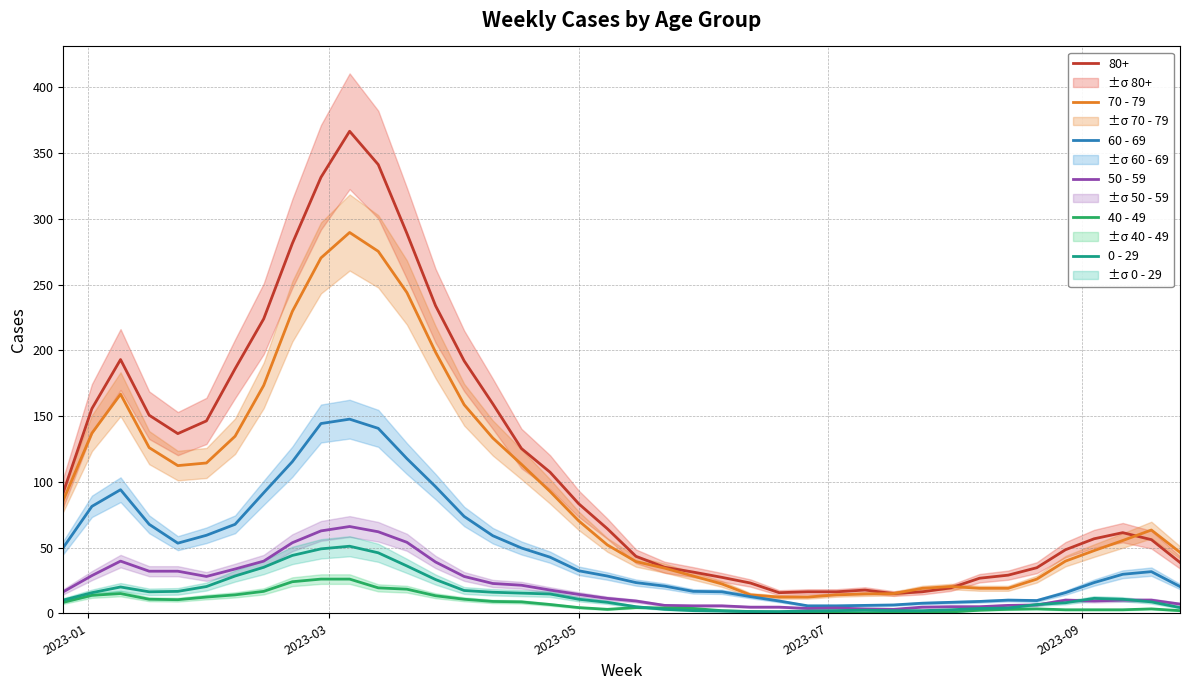

What is the value of the 60 - 69 point at the 6th from the left?

59.3